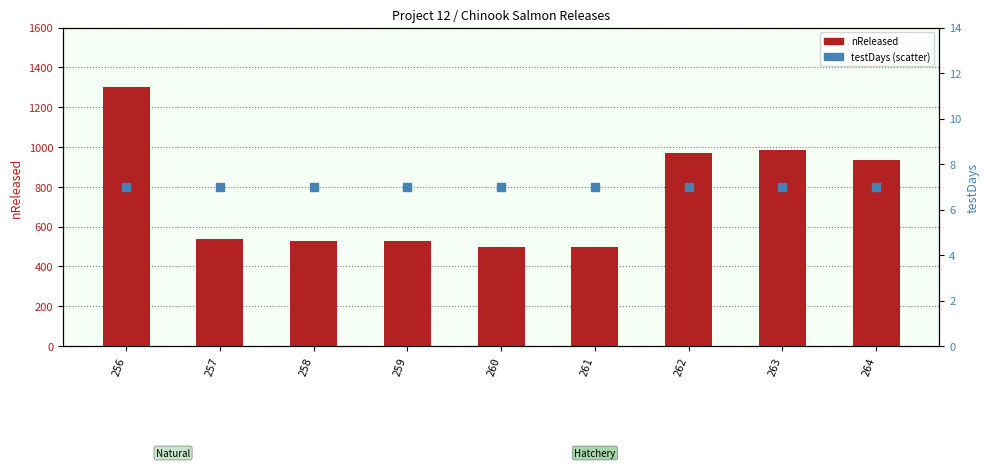

Which series reaches the minimum Y coordinate?

testDays